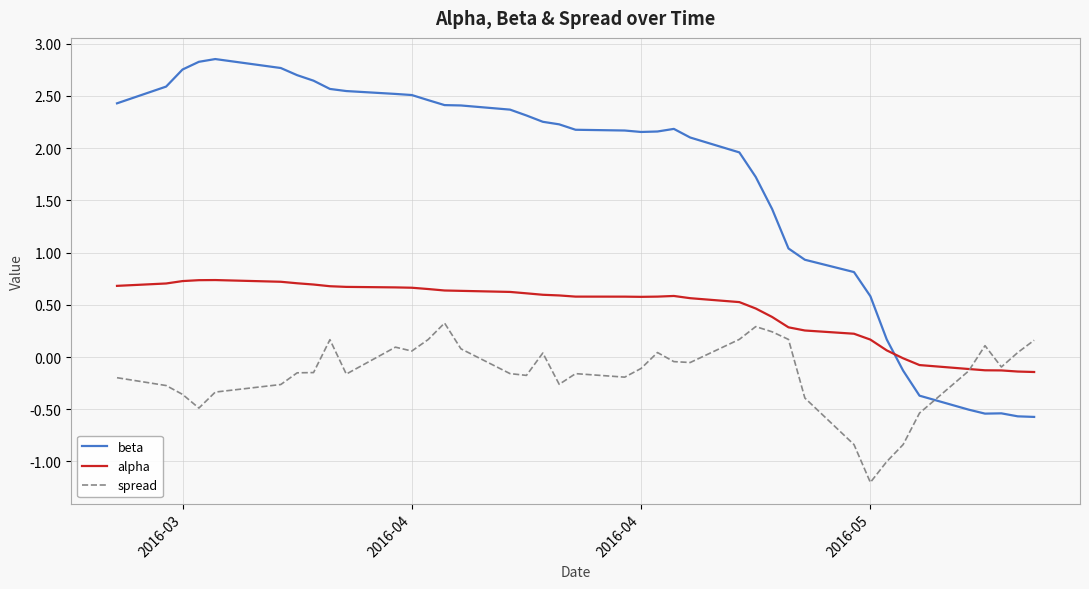

What is the sum of all beta values?

66.5